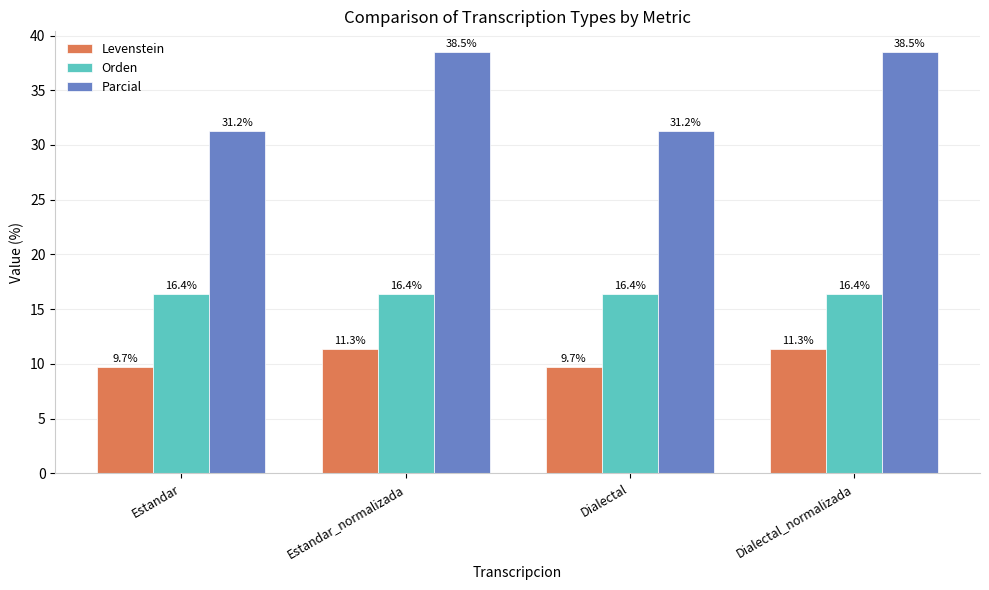

Rank the series at Estandar from lowest to highest value.

Levenstein, Orden, Parcial